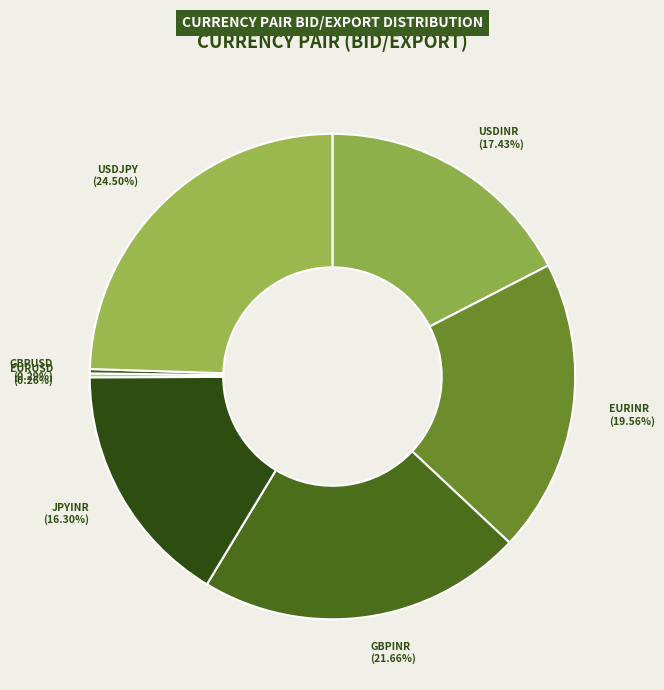

Which slice is the largest?

USDJPY